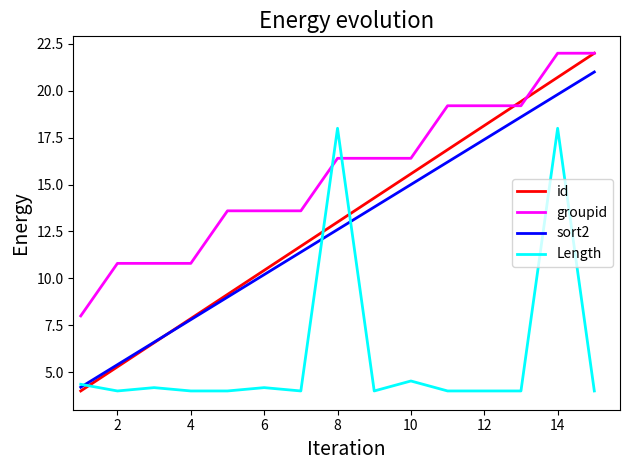

True or false: sort2 and groupid intersect in this chart.

False